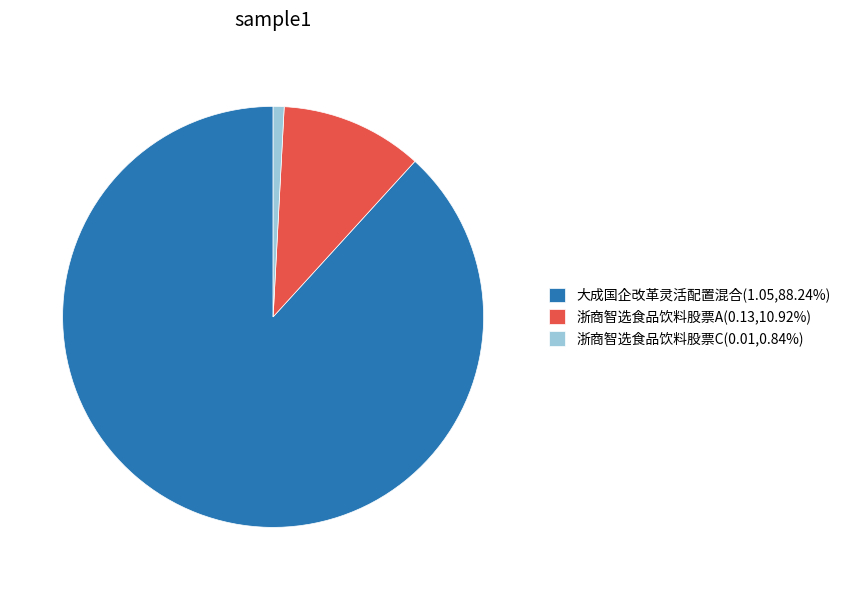

Rank the categories by value from highest to lowest.

大成国企改革灵活配置混合, 浙商智选食品饮料股票A, 浙商智选食品饮料股票C